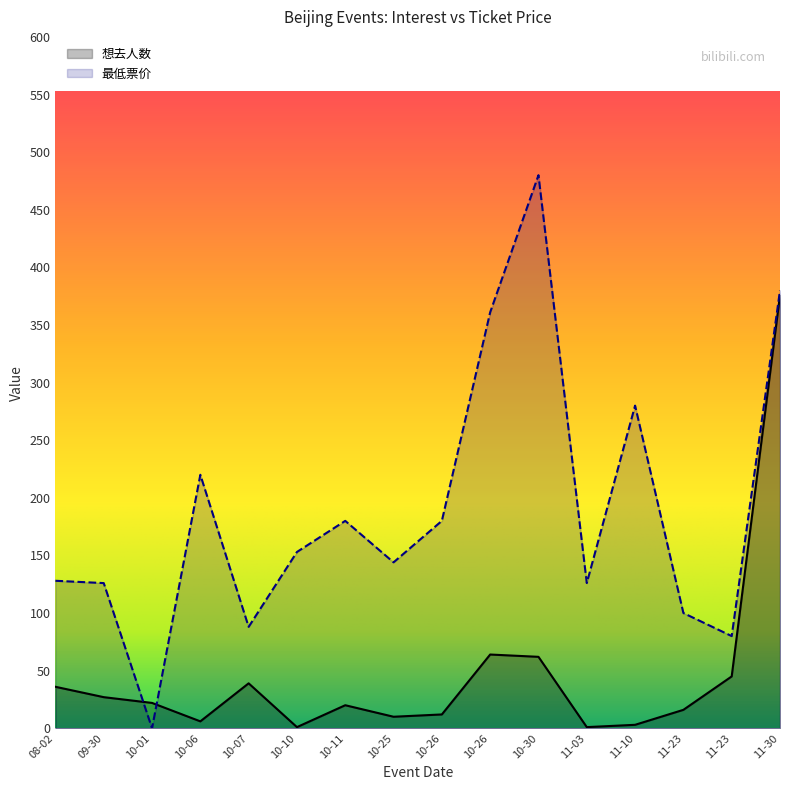

List the labels in order of 想去人数 value, smallest first.

10-10, 11-03, 11-10, 10-06, 10-25, 10-26, 11-23, 10-11, 10-01, 09-30, 08-02, 10-07, 11-23, 10-30, 10-26, 11-30